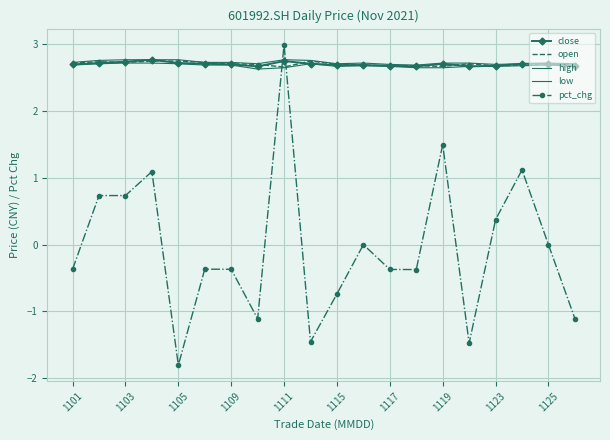

True or false: pct_chg and close cross at least once.

True